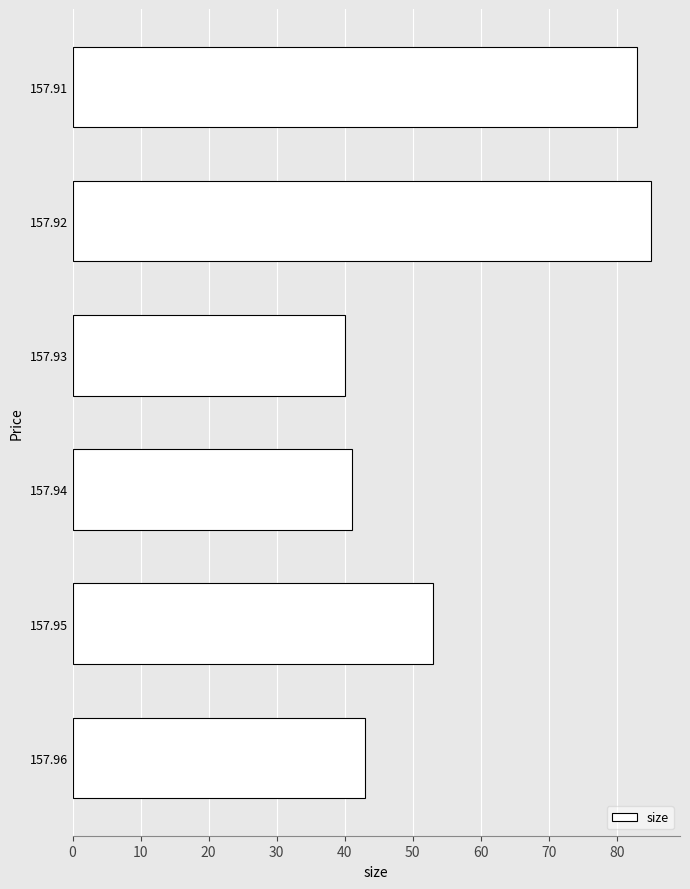

Approximately how many times larger is the value at 157.95 compared to 157.91?

0.6